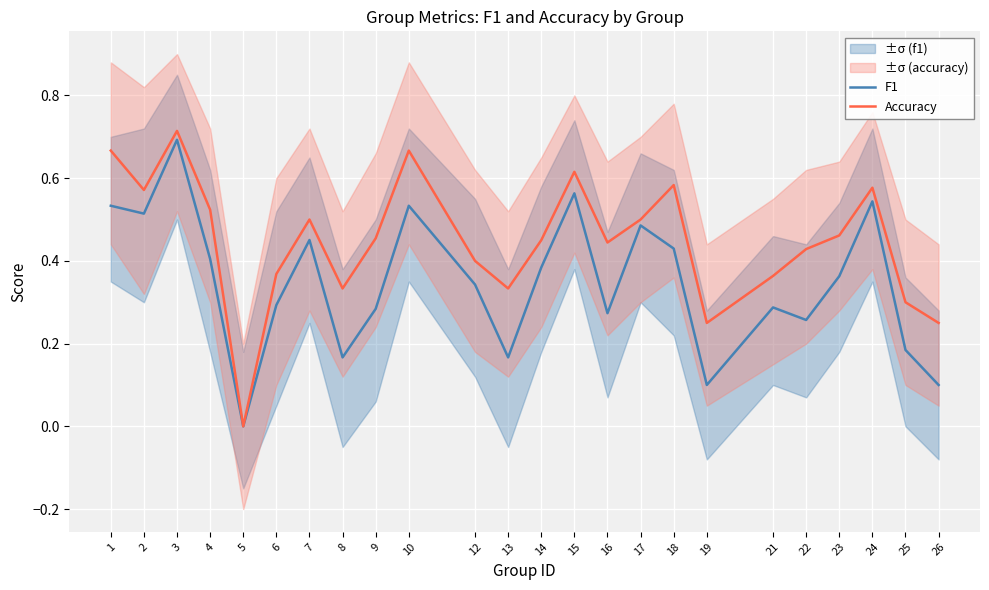

How many categories are shown in the chart?

24